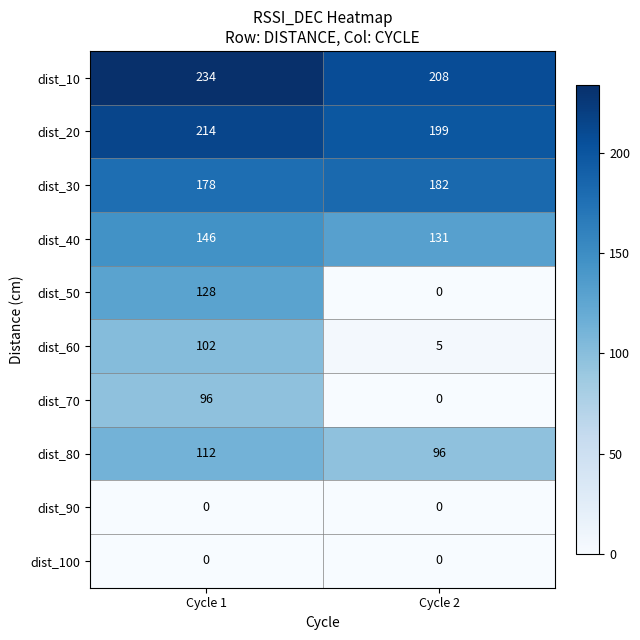

True or false: dist_80 has a value of 112 at Cycle 1.

True